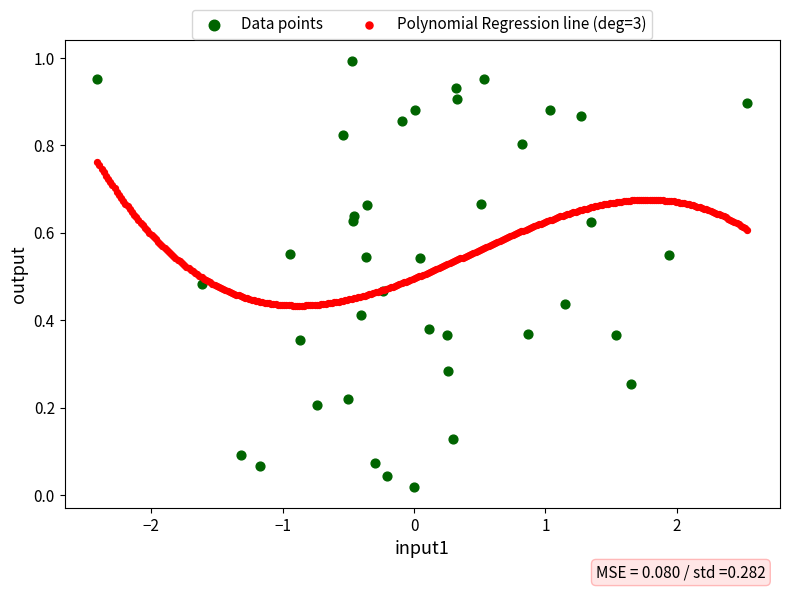

Which series contains the highest Y value?

Data points